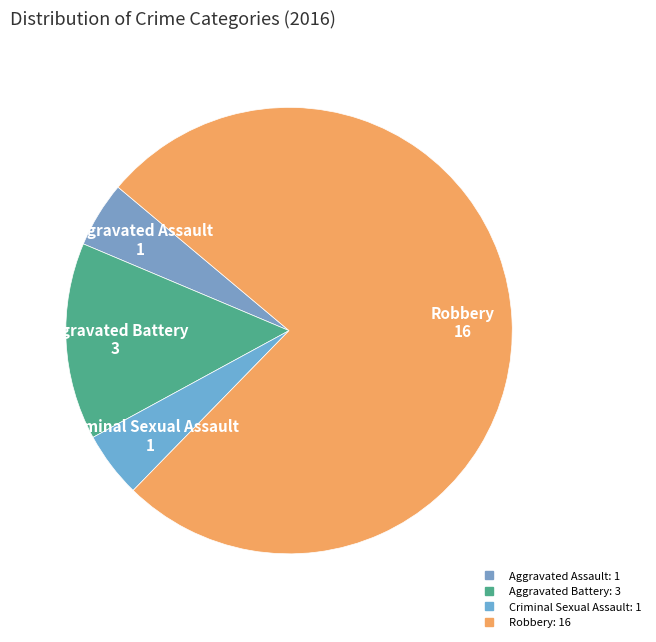

Which category has the biggest portion of the pie?

Robbery